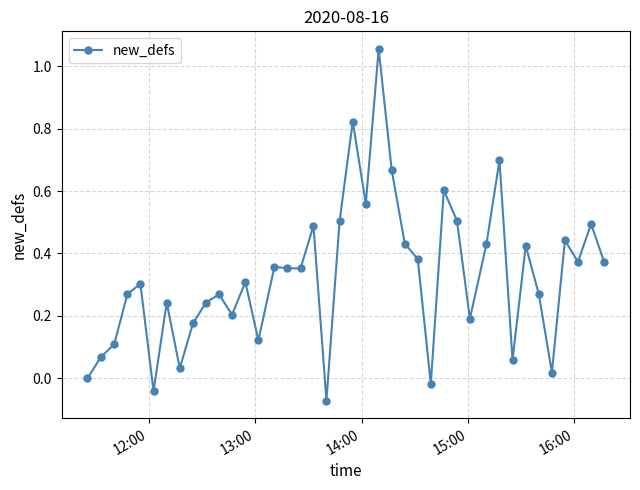

True or false: the data has more than 0 interior local peaks.

True